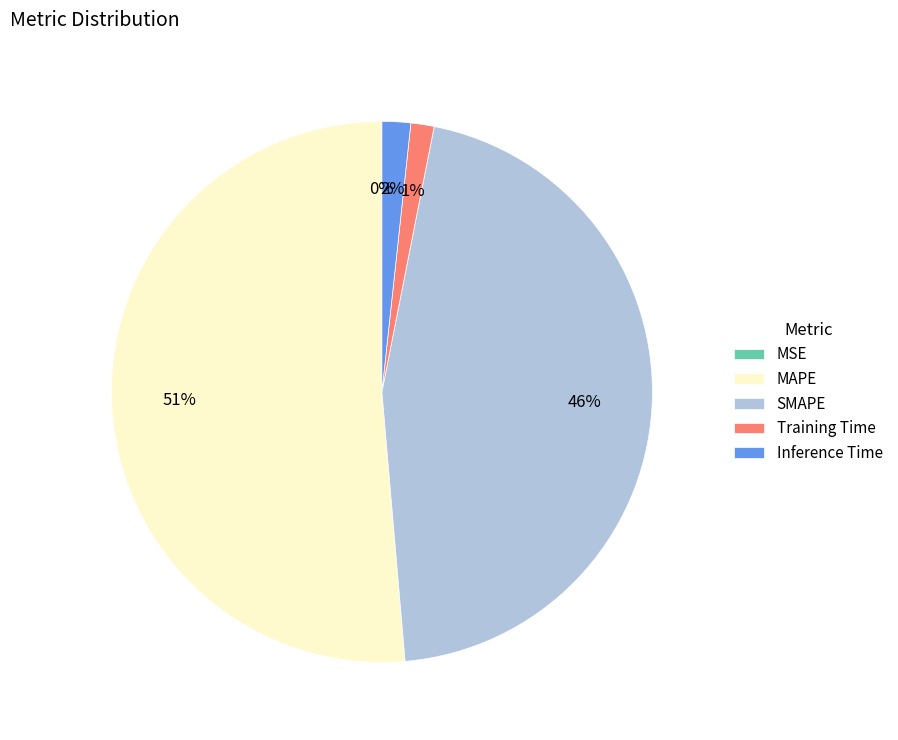

Does any single category account for the majority?

Yes